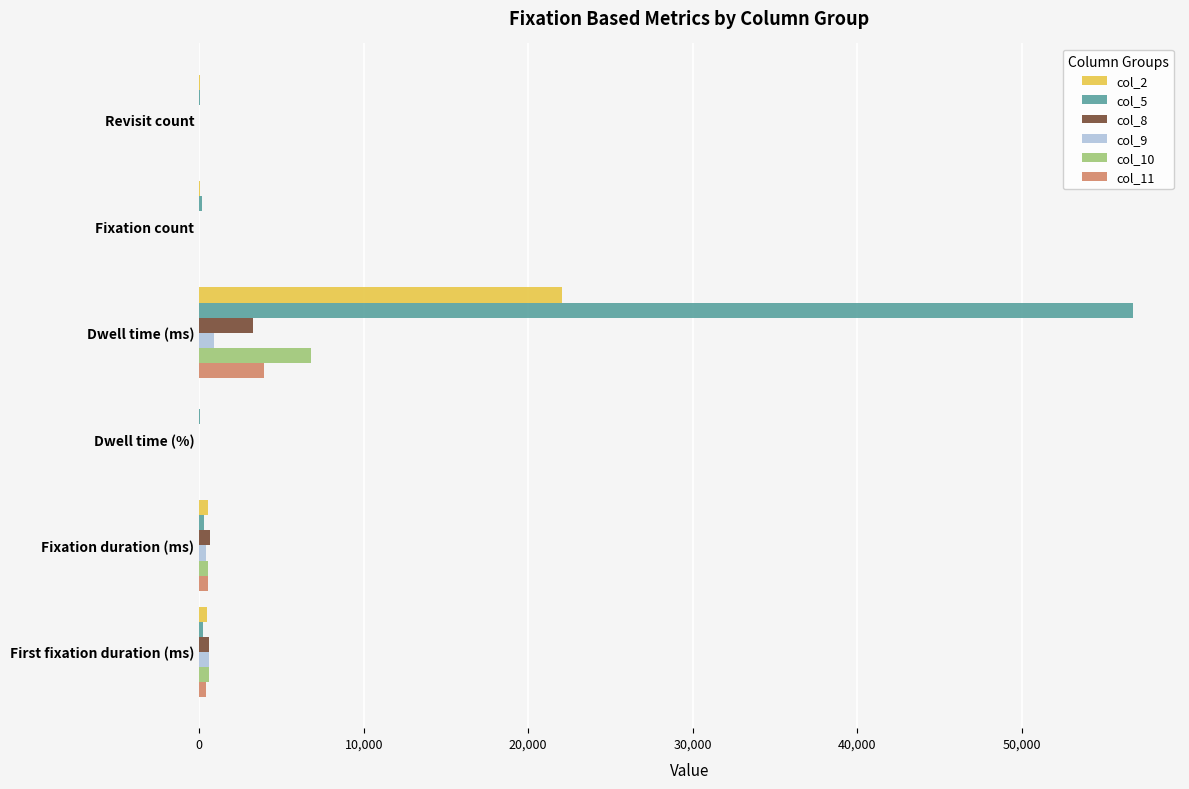

True or false: col_5 has a value of 56783.7 at Dwell time (ms).

True